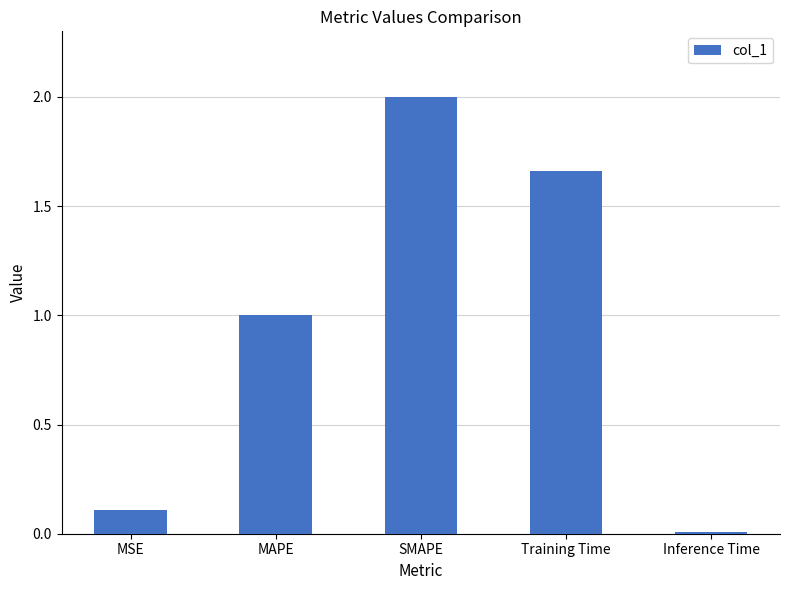

What is the maximum value shown in the chart?

2.0